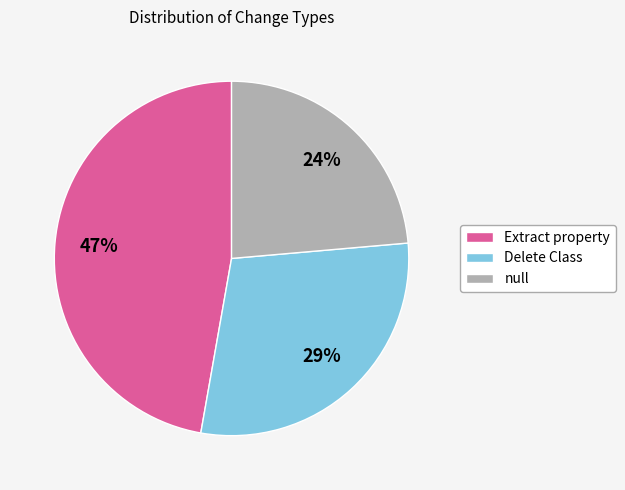

Combined, do Extract property and null account for over 50%?

Yes